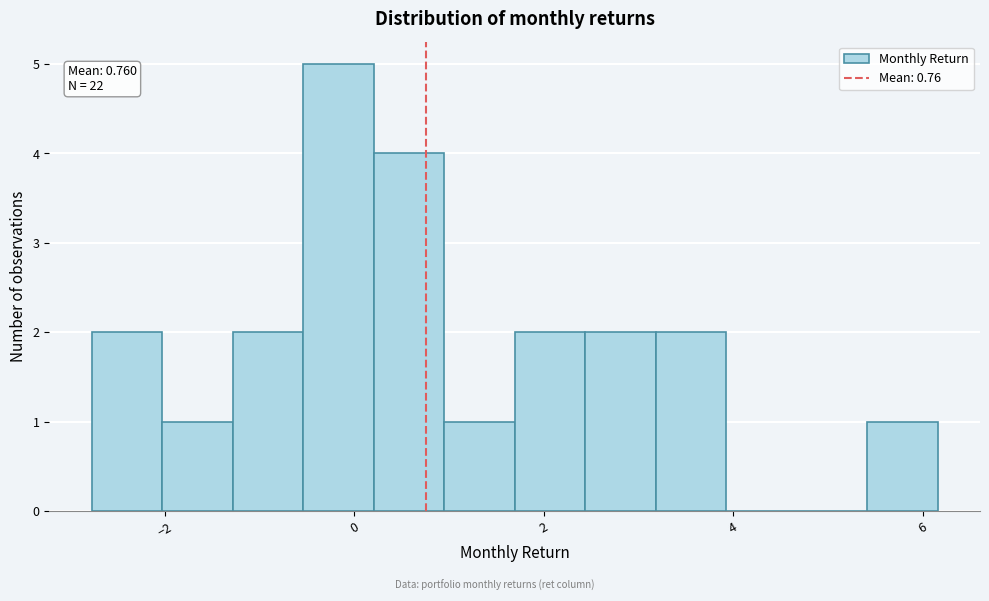

Read against the x-axis, roughly where is the centre of the tallest bar?

-0.2